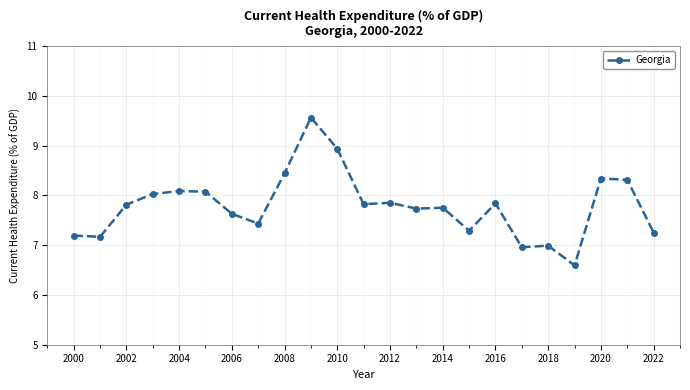

What is the value of the 10th point from the left?

9.6